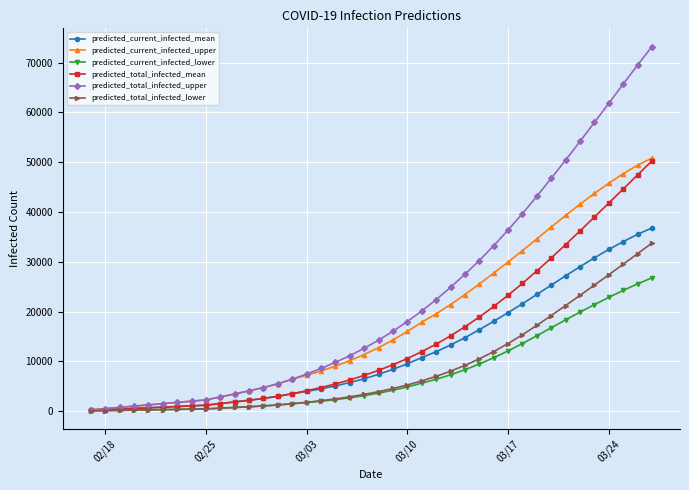

How many distinct data groups are displayed?

6